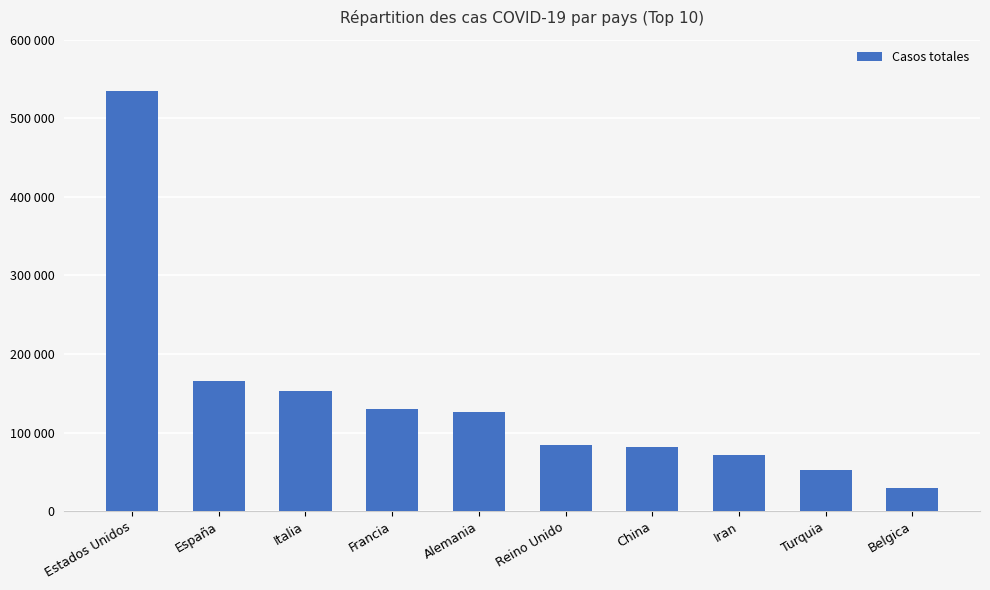

Which has a higher value, España or Iran?

España